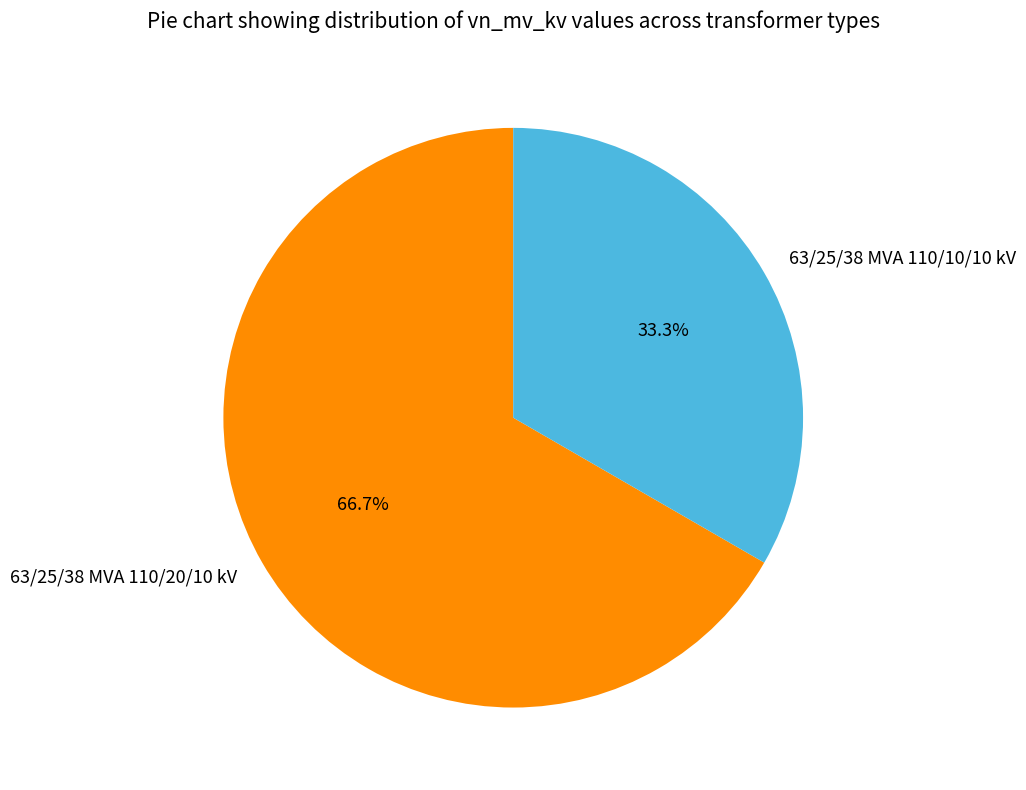

True or false: 63/25/38 MVA 110/20/10 kV accounts for 67% of the total.

True